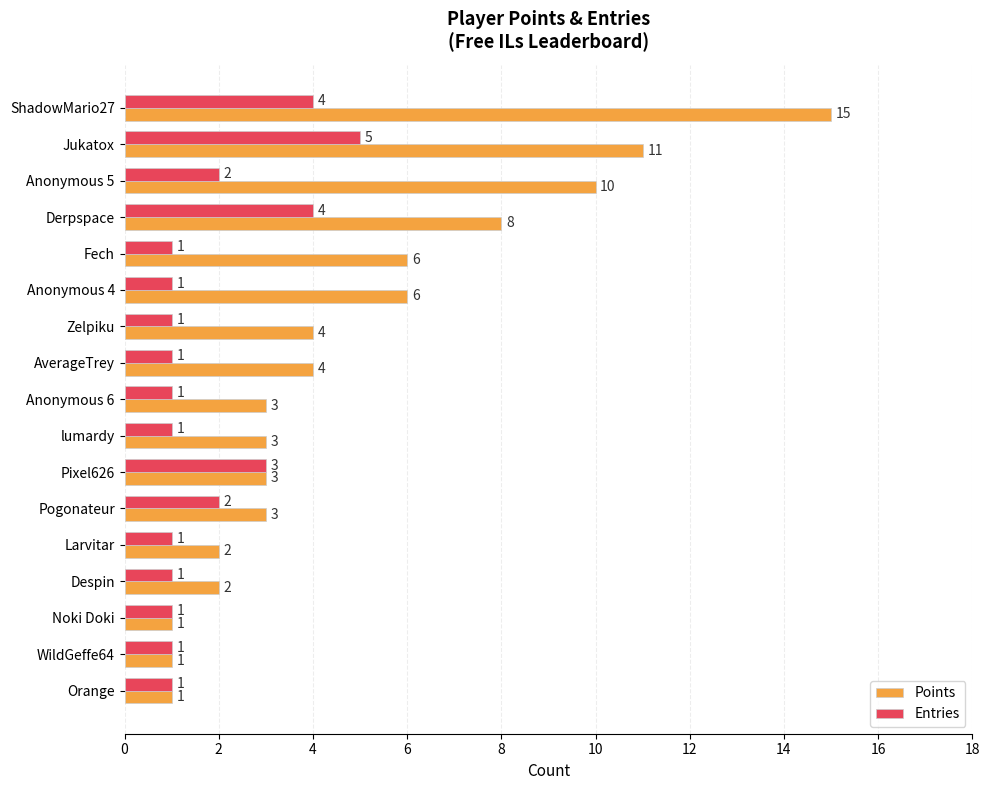

What is the approximate value of Points at Fech, to the nearest 5?

5